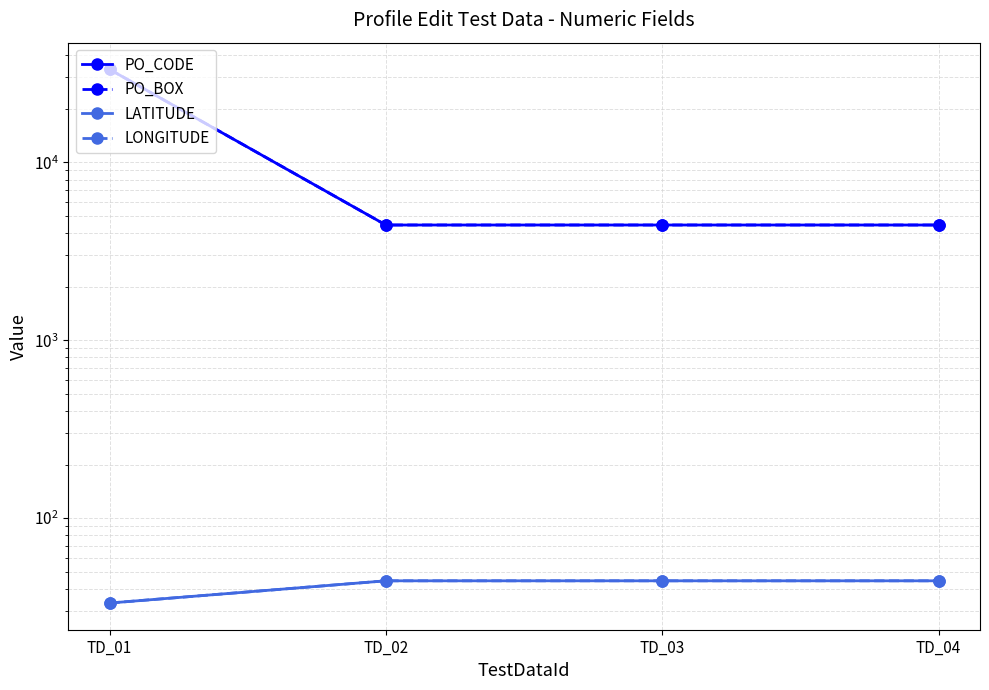

How many data points in PO_BOX are above 4444?

1